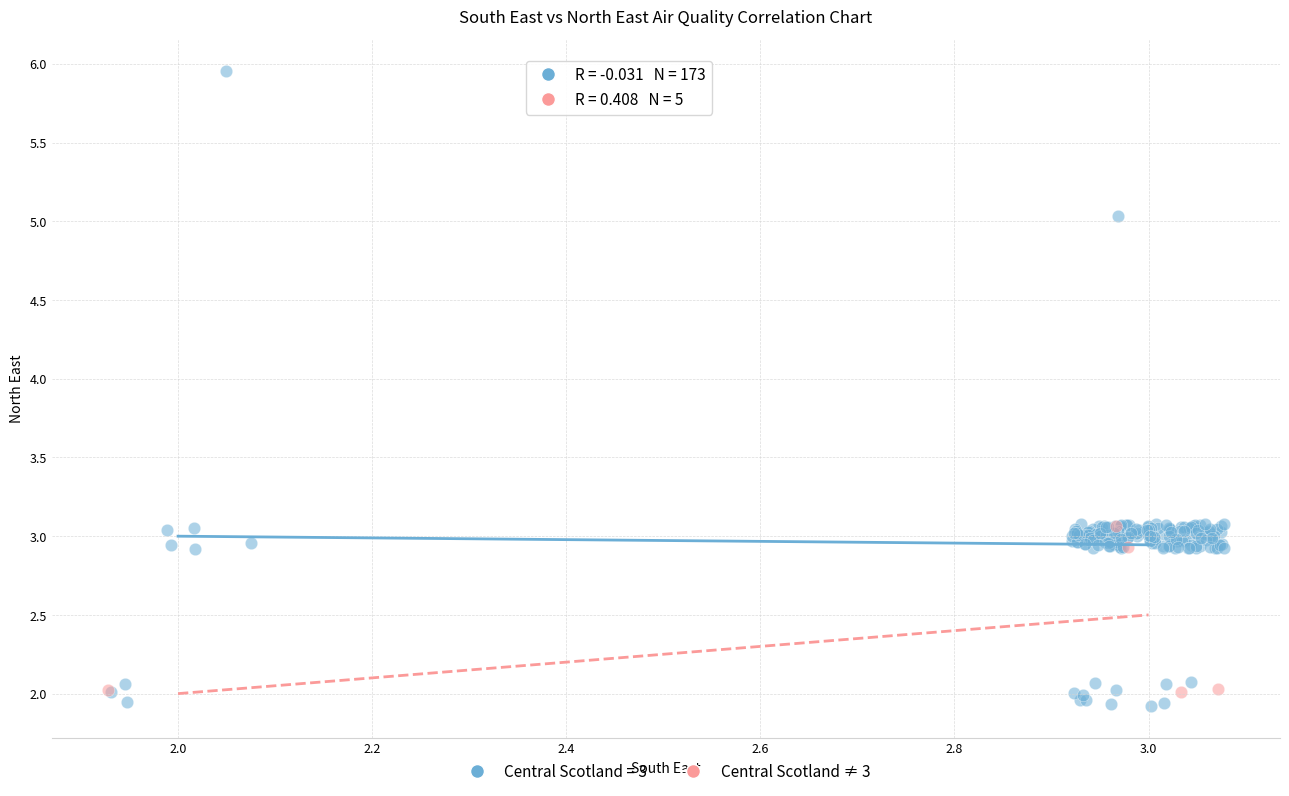

Which series contains the highest Y value?

Central Scotland = 3